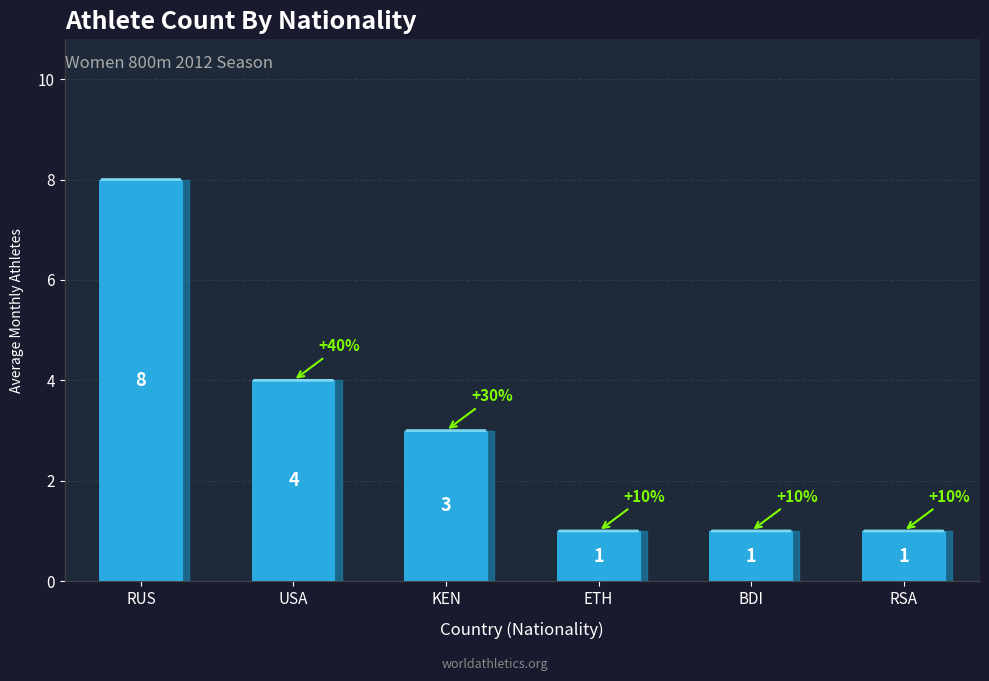

At which category does the chart reach its peak across all series?

RUS